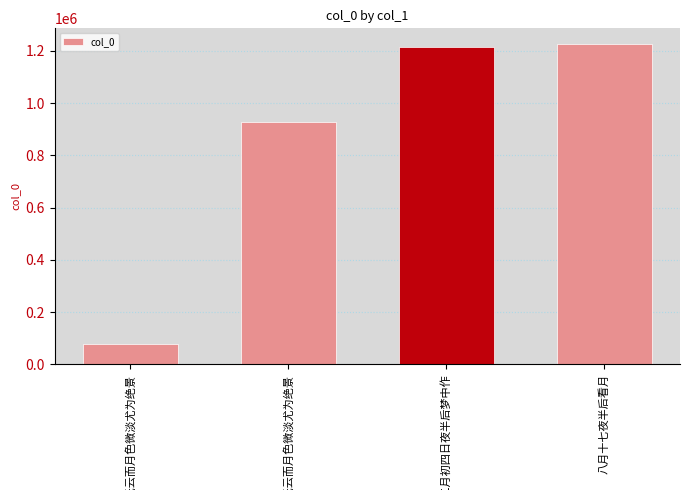

How many values are below 1212700?

2